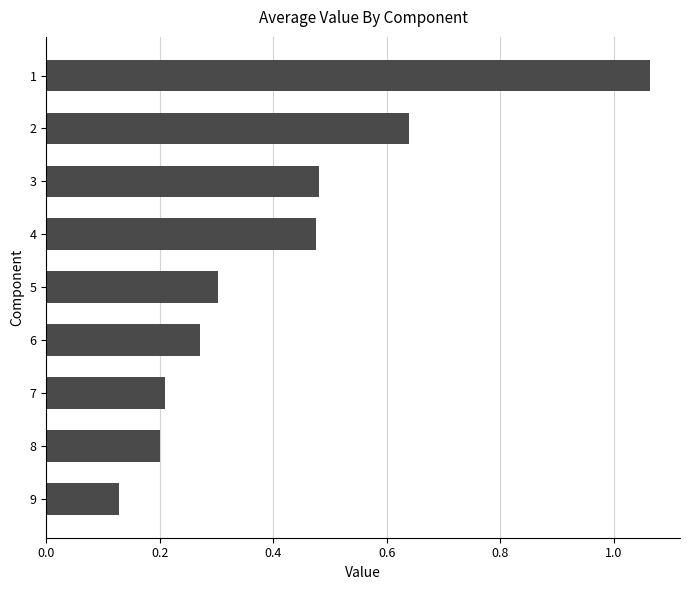

What is the difference between the second highest and second lowest values?

0.4